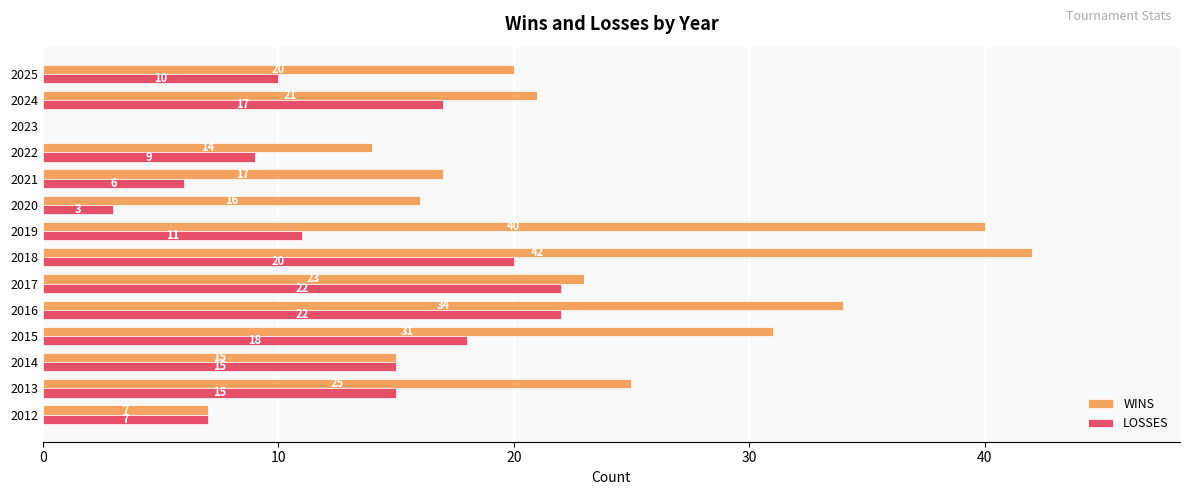

What is the maximum value shown in the chart?

42